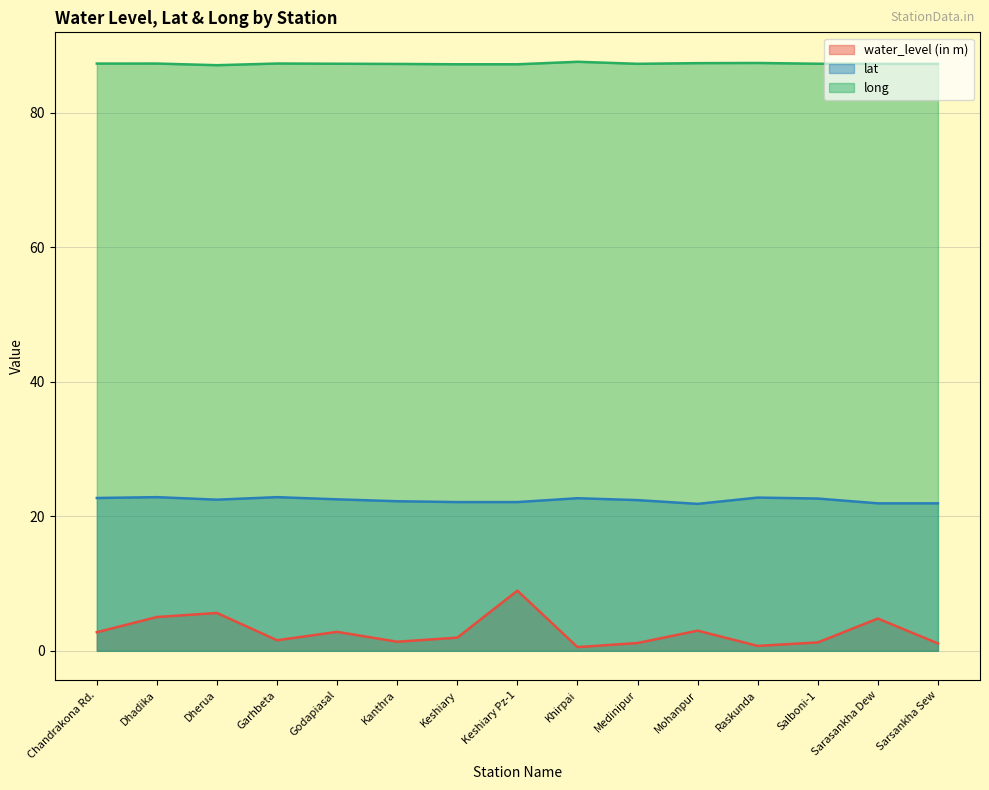

What are all the series names shown in the legend?

water_level (in m), lat, long